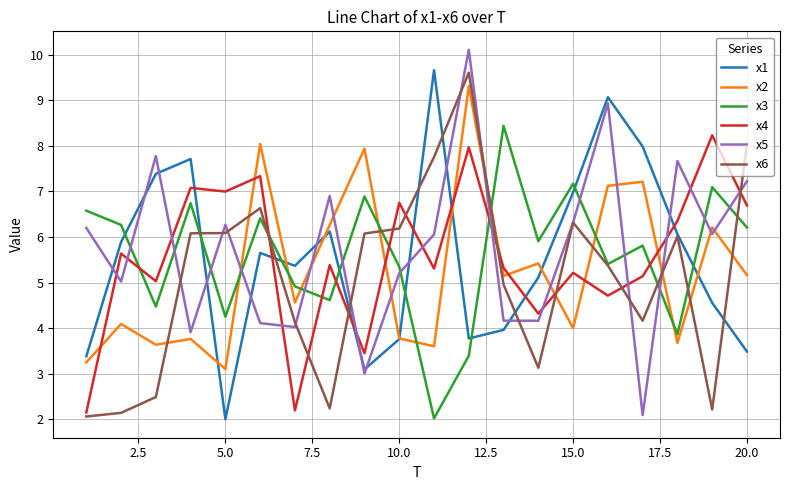

True or false: x1 and x4 cross at least once.

True